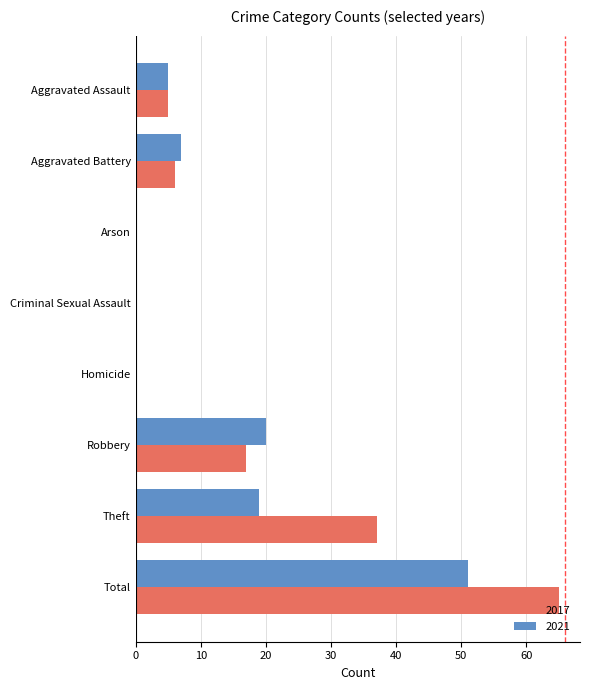

The value of 2021 at Homicide is 0. True or false?

True